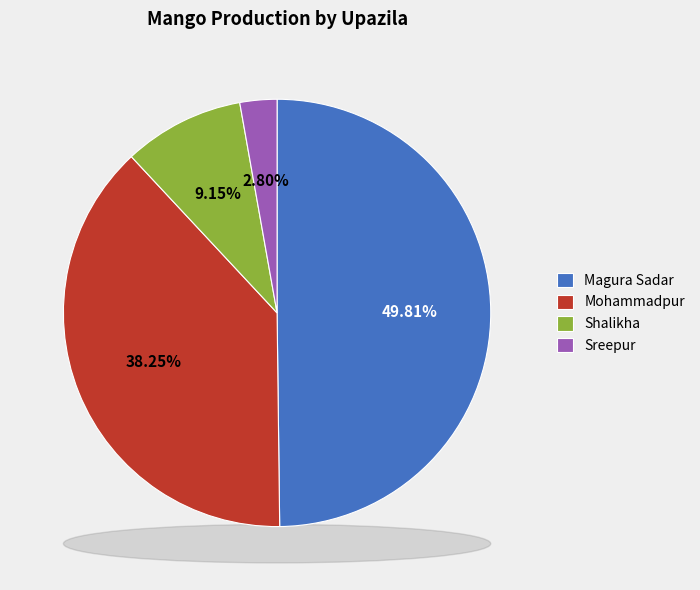

Between Magura Sadar and Shalikha, which is larger?

Magura Sadar